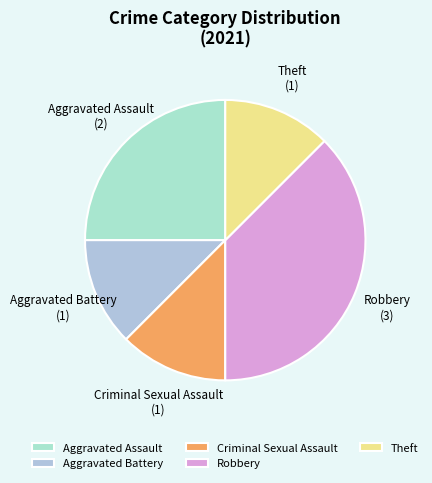

Which slice is the largest?

Robbery